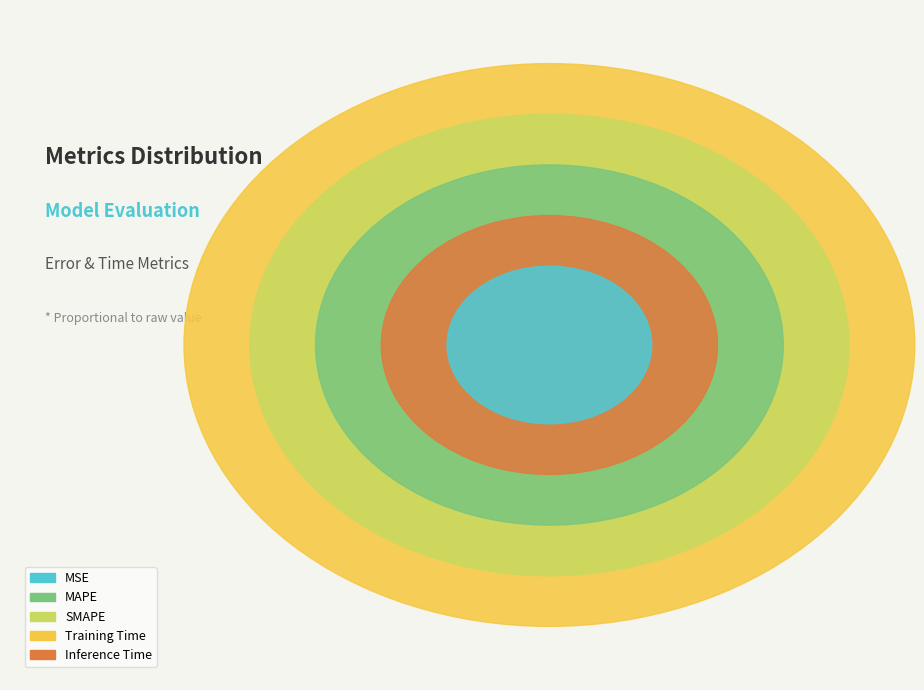

Rank the categories by value from highest to lowest.

Training Time, SMAPE, MAPE, Inference Time, MSE